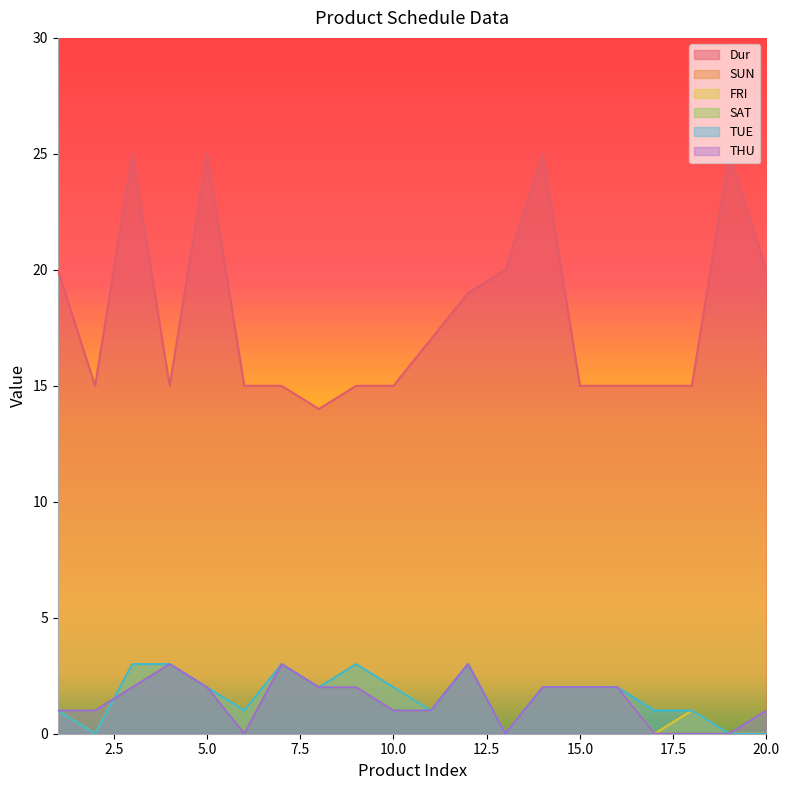

At 2, list the series in order from smallest to largest.

SUN, FRI, TUE, SAT, THU, Dur